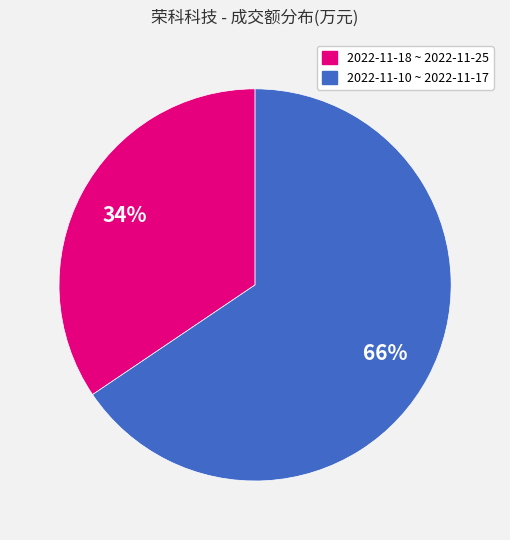

Does any single category account for the majority?

Yes